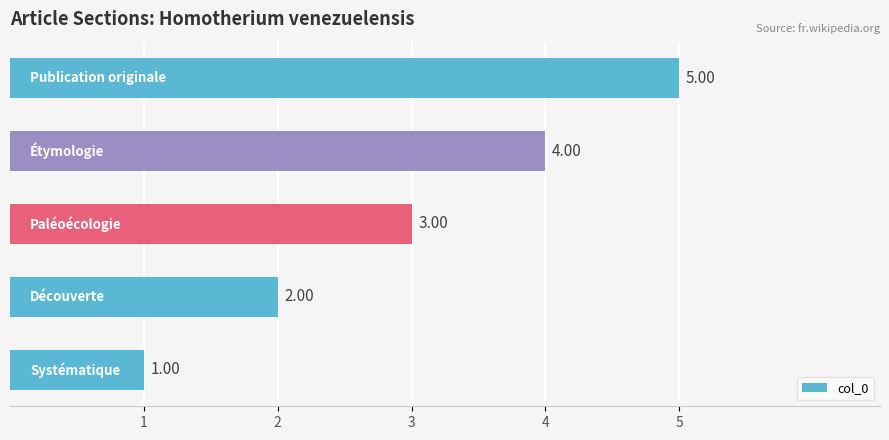

What is the difference between the maximum and second lowest values?

3